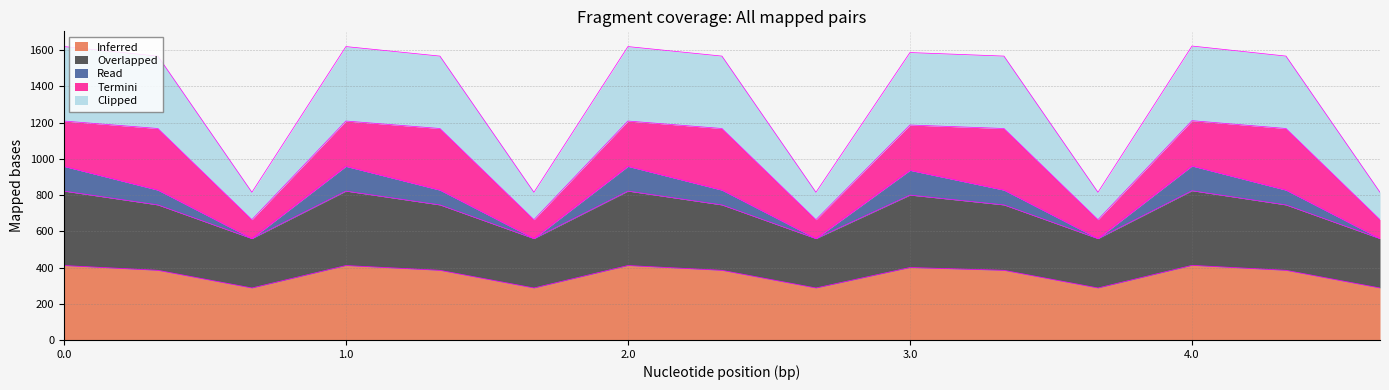

What is the lowest value of the Inferred series?

287.1